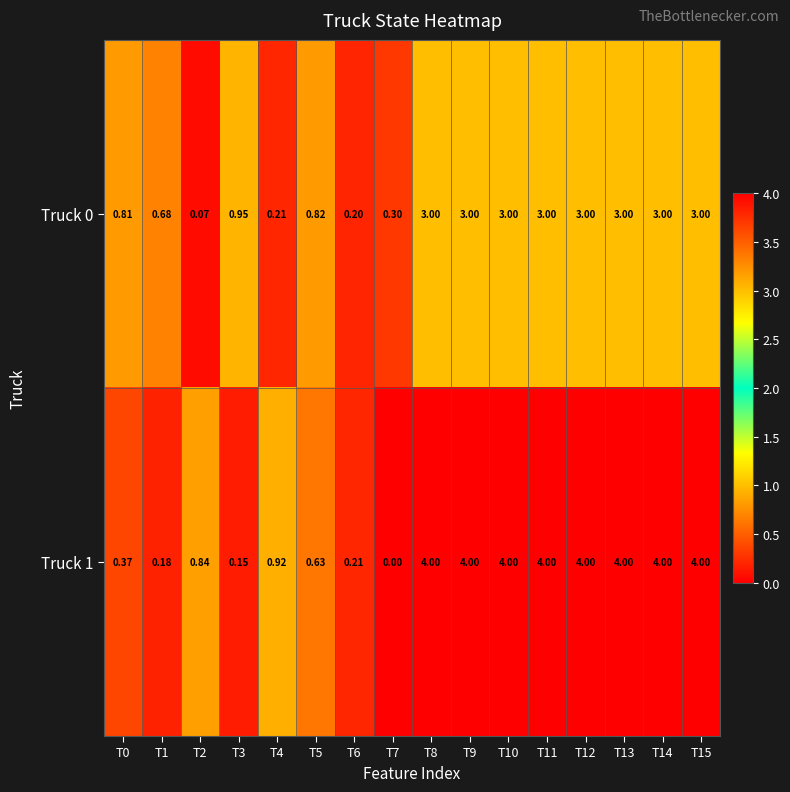

Is the value of Truck 1 at T3 greater than the value of Truck 0 at T1?

No